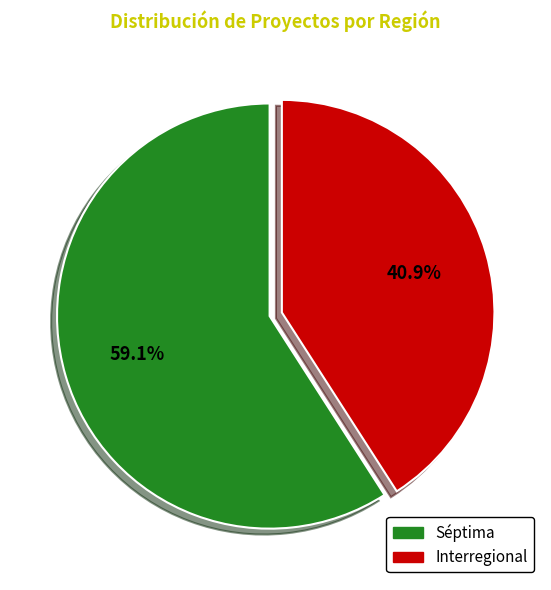

The Interregional slice represents 41% of the pie. True or false?

True